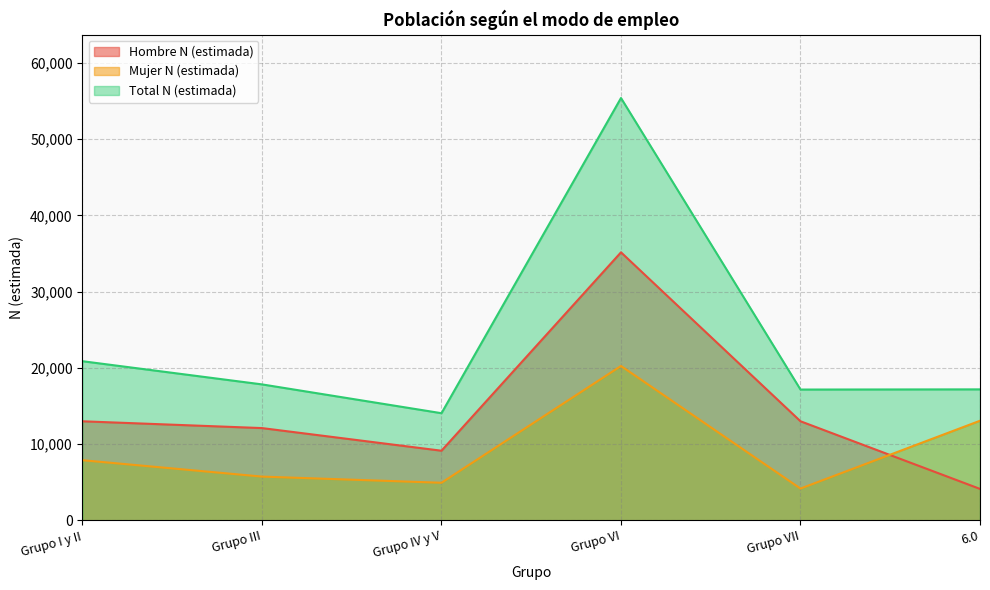

Where is Total N (estimada) nearest to the value 34718?

Grupo I y II